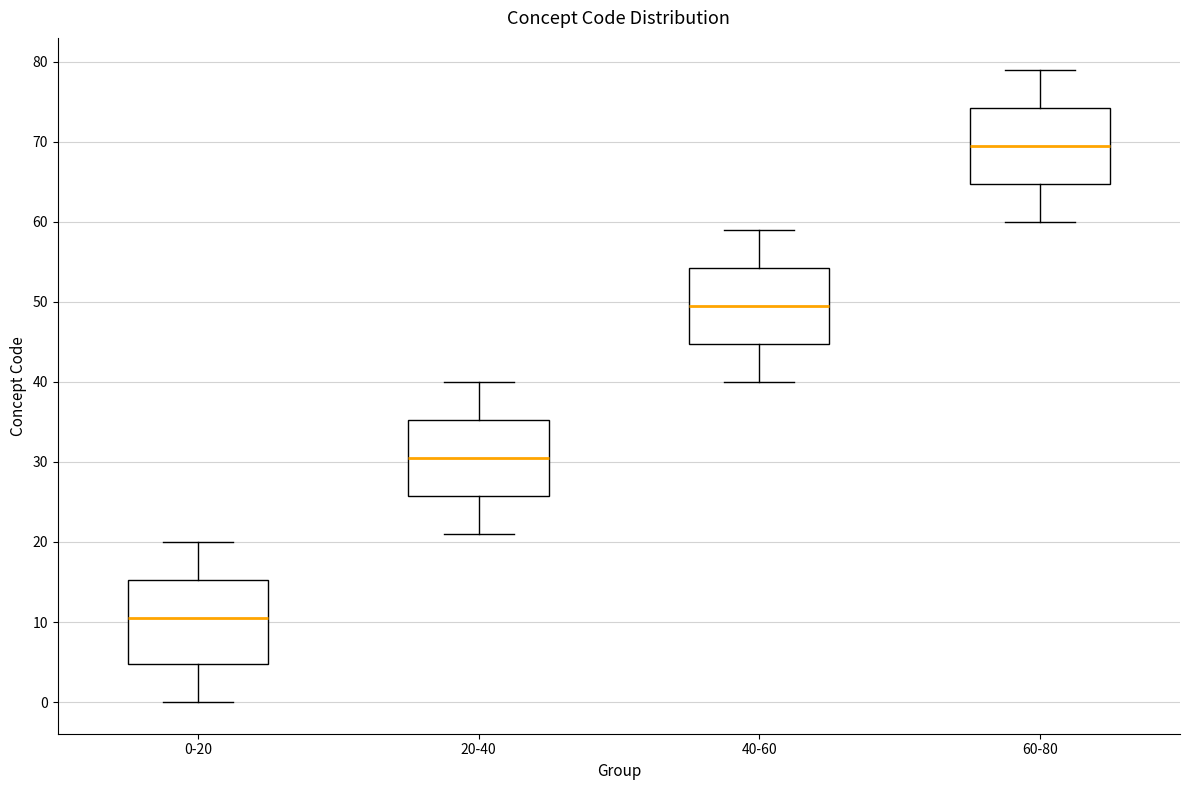

Which box is the tallest, from its lower edge to its upper edge?

0-20